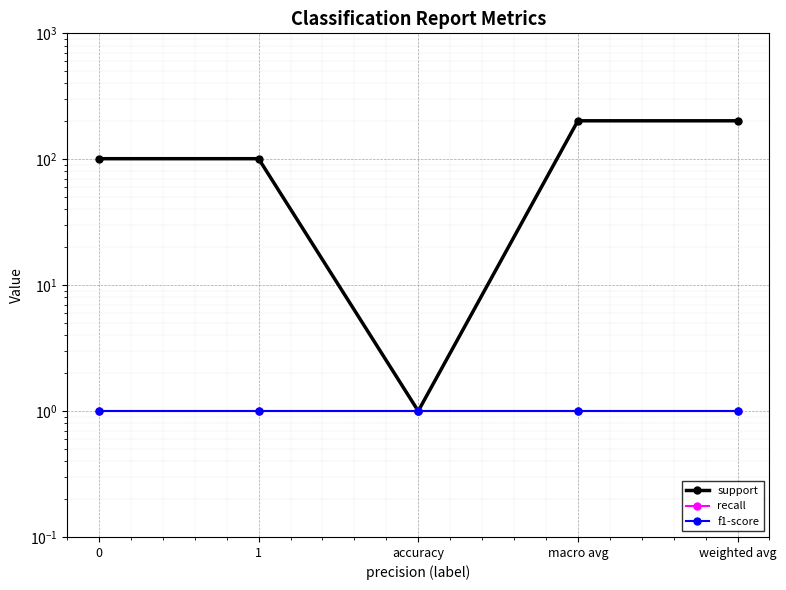

Is the value of recall at 1 greater than the value of support at weighted avg?

No